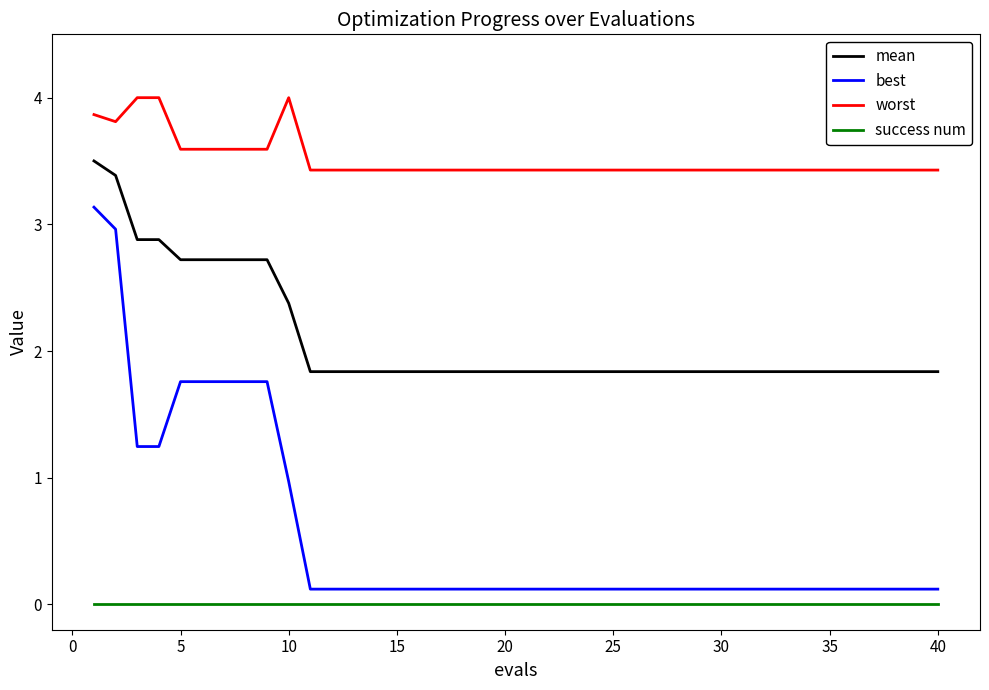

Which series has the largest range (max minus min)?

best